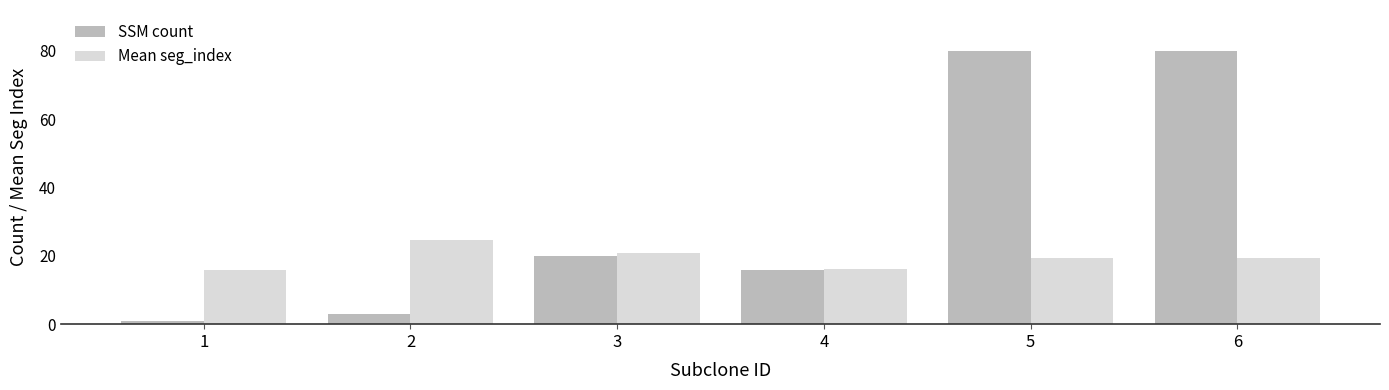

The value of SSM count at 1 is 1.0. True or false?

True